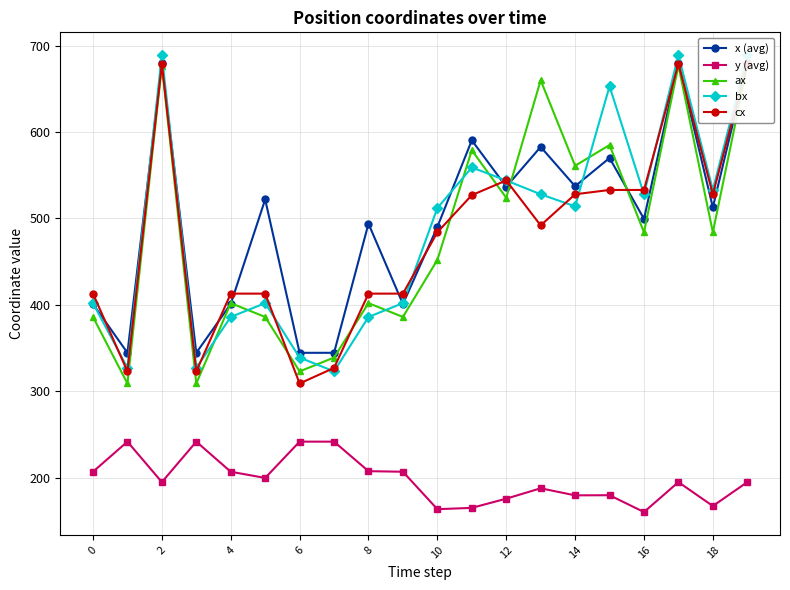

What is the lowest value of the y (avg) series?

160.2